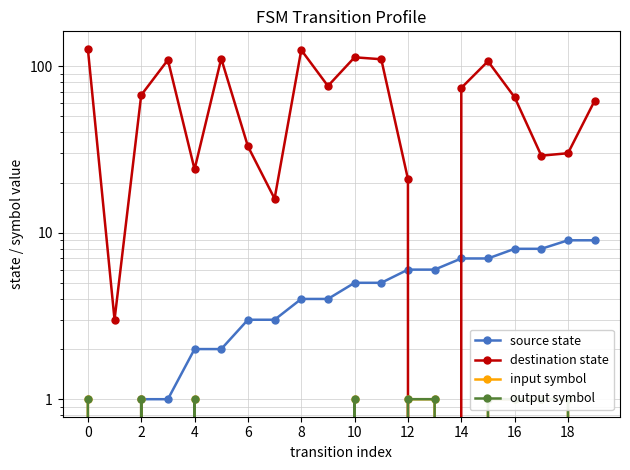

Read the input symbol value at 12.

1